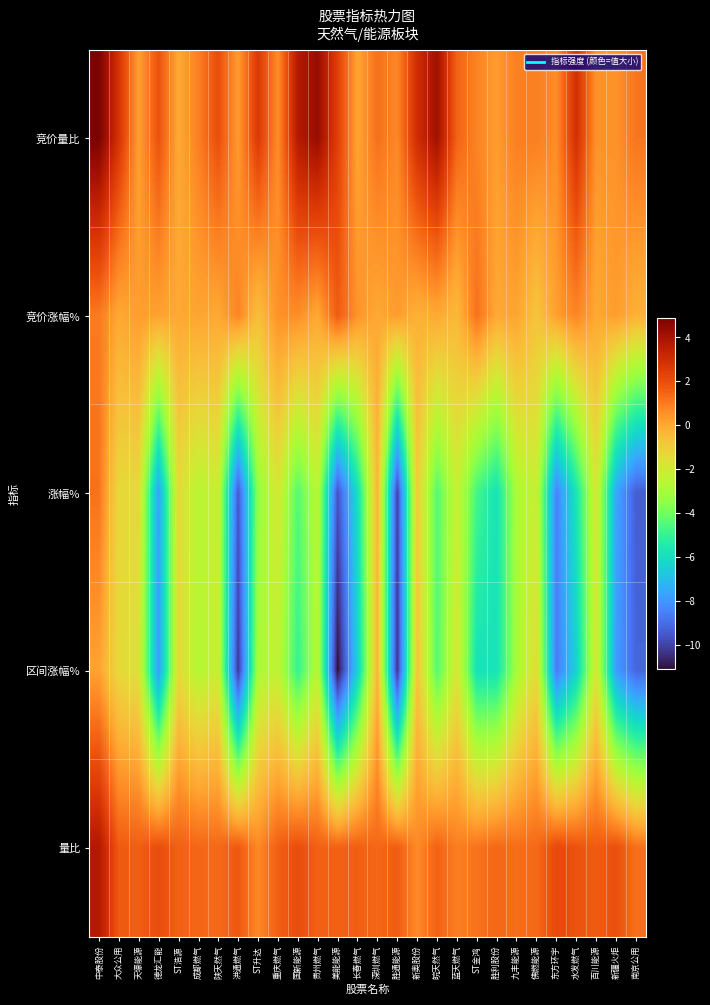

Reading left to right, transcribe all the data shown in this chart.

竞价量比: 中泰股份=4.9	大众公用=2.8	天壕能源=0.2	德龙汇能=1.9	ST浩源=0.0	成都燃气=0.9	陕天然气=2.0	洪通燃气=0.3	ST升达=2.6	重庆燃气=0.6	国新能源=3.7	贵州燃气=4.3	美能能源=2.4	长春燃气=0.1	深圳燃气=1.2	胜通能源=0.7	新奥股份=3.0	皖天然气=4.1	蓝天燃气=1.5	ST金鸿=0.8	胜利股份=0.3	九丰能源=0.9	佛燃能源=0.9	东方环宇=0.6	水发燃气=2.9	百川能源=0.5	新疆火炬=0.5	南京公用=1.1
竞价涨幅%: 中泰股份=1.0	大众公用=0.0	天壕能源=0.3	德龙汇能=0.2	ST浩源=0.0	成都燃气=0.1	陕天然气=0.0	洪通燃气=0.8	ST升达=-0.6	重庆燃气=0.5	国新能源=0.6	贵州燃气=0.0	美能能源=1.7	长春燃气=0.5	深圳燃气=0.0	胜通能源=0.3	新奥股份=-0.2	皖天然气=0.0	蓝天燃气=-0.4	ST金鸿=1.2	胜利股份=0.0	九丰能源=0.1	佛燃能源=-0.7	东方环宇=0.2	水发燃气=0.8	百川能源=0.0	新疆火炬=0.3	南京公用=-0.2
涨幅%: 中泰股份=1.2	大众公用=-1.4	天壕能源=-1.4	德龙汇能=-7.7	ST浩源=-1.4	成都燃气=-2.6	陕天然气=-2.1	洪通燃气=-9.5	ST升达=-3.5	重庆燃气=-1.9	国新能源=-4.5	贵州燃气=-2.5	美能能源=-9.6	长春燃气=-6.0	深圳燃气=-0.3	胜通能源=-10.0	新奥股份=-1.0	皖天然气=-4.5	蓝天燃气=-2.2	ST金鸿=-4.7	胜利股份=-5.8	九丰能源=-2.9	佛燃能源=-2.2	东方环宇=-8.5	水发燃气=-5.7	百川能源=-1.9	新疆火炬=-7.5	南京公用=-9.4
区间涨幅%: 中泰股份=0.1	大众公用=-1.4	天壕能源=-1.7	德龙汇能=-7.9	ST浩源=-1.4	成都燃气=-2.7	陕天然气=-2.1	洪通燃气=-10.2	ST升达=-2.9	重庆燃气=-2.4	国新能源=-5.0	贵州燃气=-2.5	美能能源=-11.1	长春燃气=-6.4	深圳燃气=-0.3	胜通能源=-10.3	新奥股份=-0.8	皖天然气=-4.5	蓝天燃气=-1.8	ST金鸿=-5.8	胜利股份=-5.8	九丰能源=-3.0	佛燃能源=-1.5	东方环宇=-8.7	水发燃气=-6.4	百川能源=-1.9	新疆火炬=-7.8	南京公用=-9.2
量比: 中泰股份=3.8	大众公用=1.7	天壕能源=1.6	德龙汇能=2.0	ST浩源=1.6	成都燃气=1.4	陕天然气=1.4	洪通燃气=1.7	ST升达=0.7	重庆燃气=1.6	国新能源=2.0	贵州燃气=1.6	美能能源=1.5	长春燃气=1.6	深圳燃气=1.4	胜通能源=1.7	新奥股份=0.7	皖天然气=1.5	蓝天燃气=0.9	ST金鸿=1.2	胜利股份=1.4	九丰能源=1.3	佛燃能源=1.4	东方环宇=2.1	水发燃气=1.9	百川能源=1.7	新疆火炬=1.9	南京公用=1.2